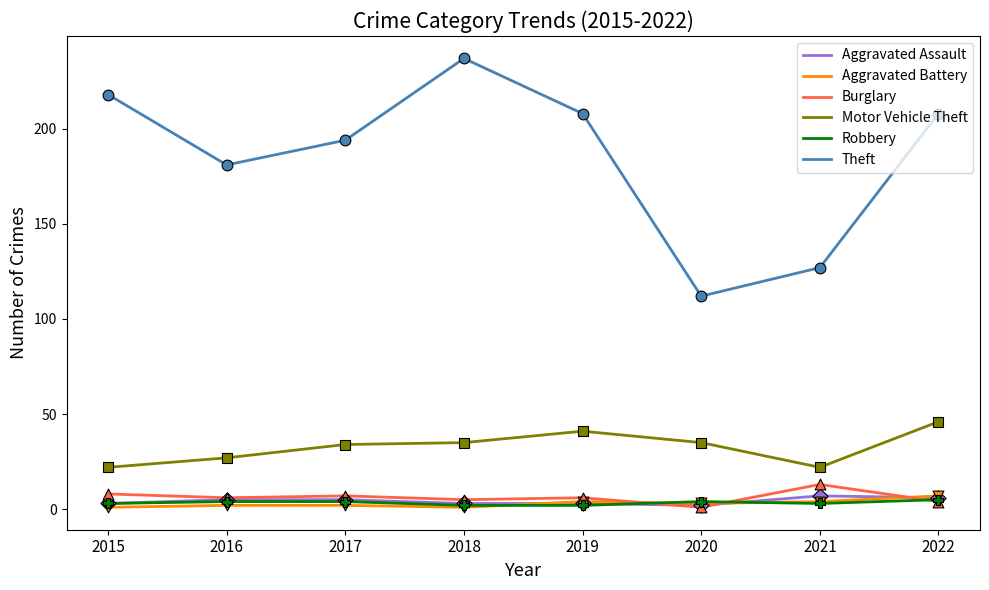

Which series has the largest total across all categories?

Theft